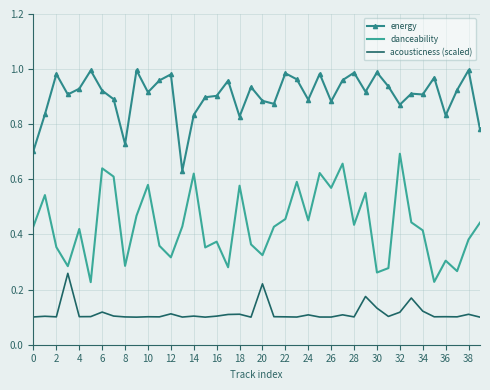

True or false: energy has more than 0 interior local peaks.

True